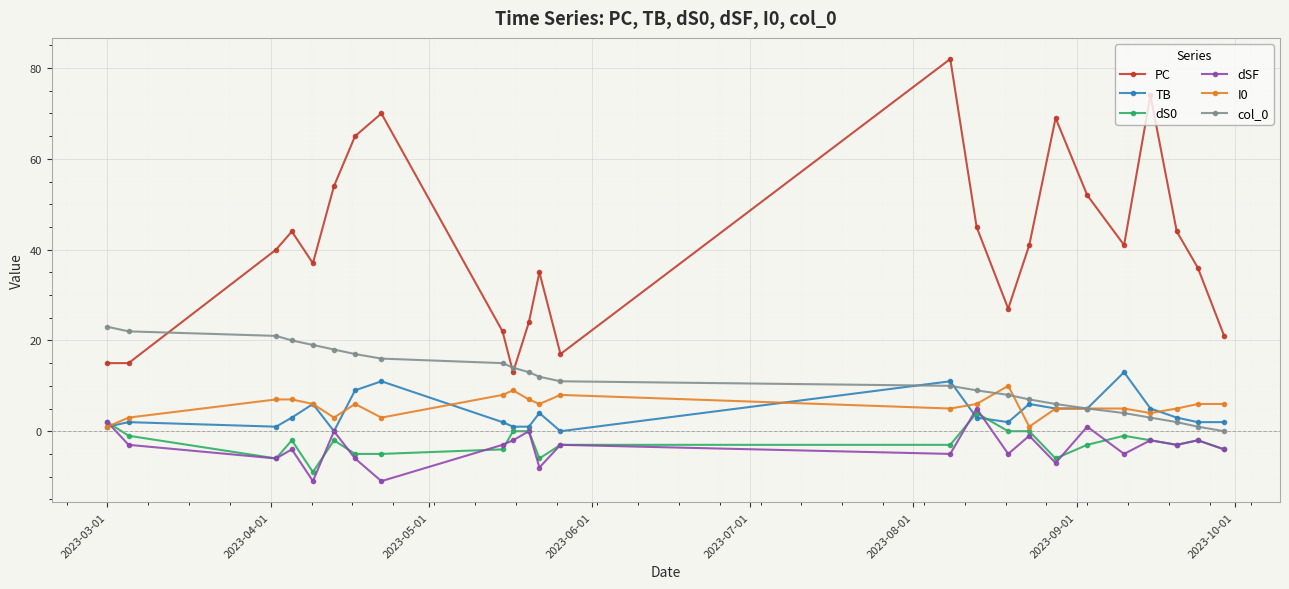

At how many categories does at least one series exceed 29?

16